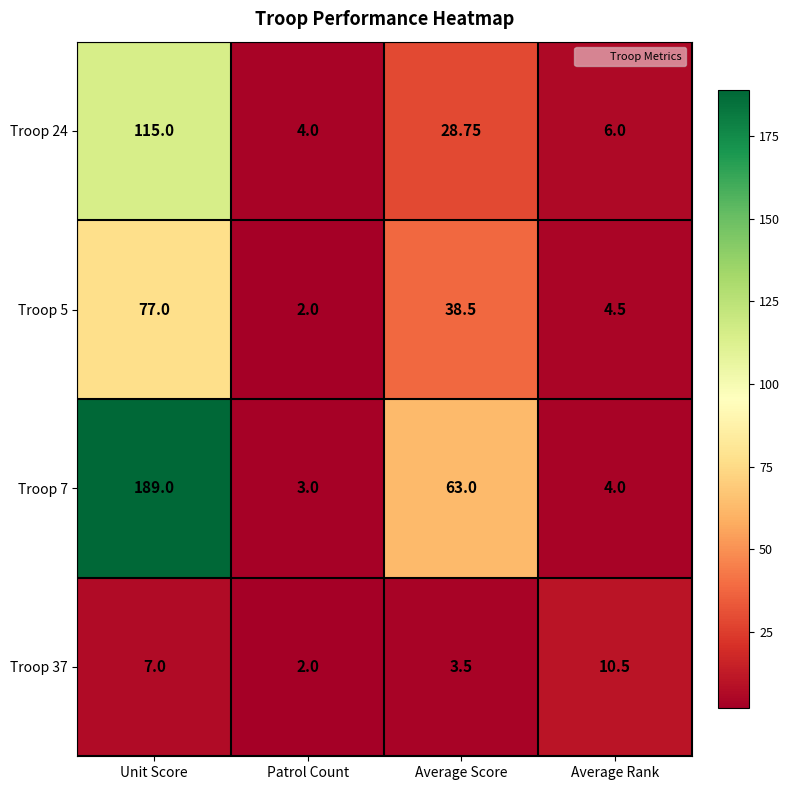

Where is Troop 7 nearest to the value 96?

Average Score